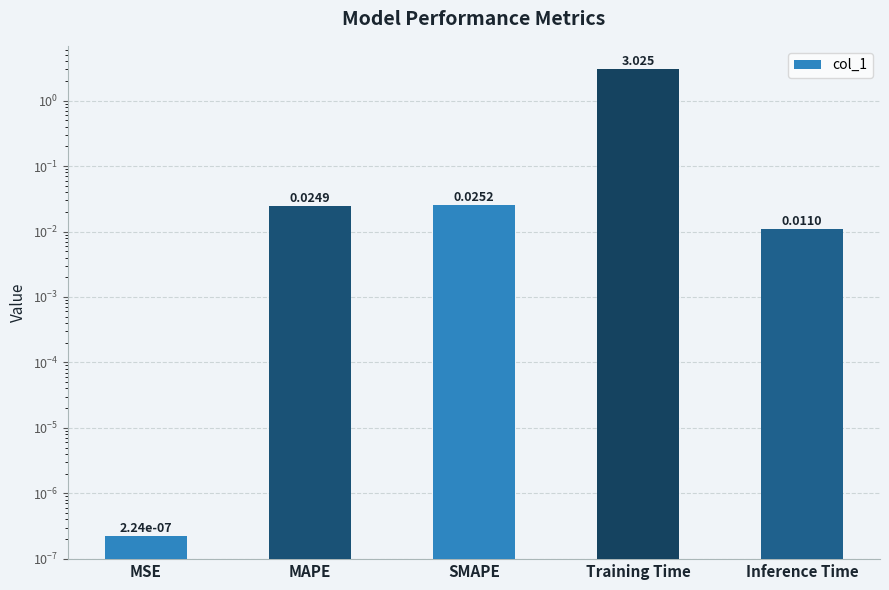

The chart shows a value of 0.0 at SMAPE. True or false?

True